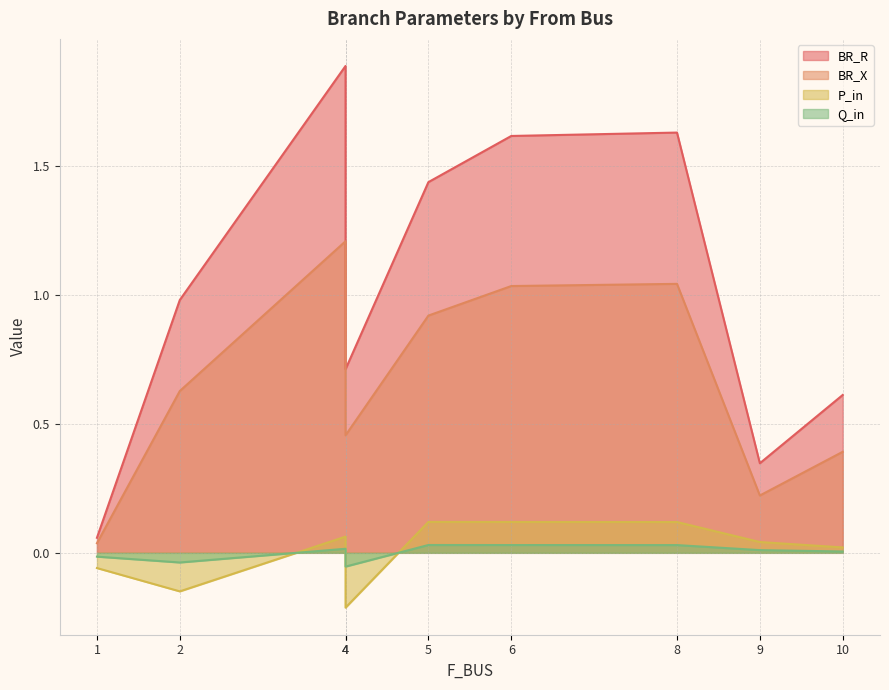

Between 5 and 9, which series saw the biggest shift?

BR_R